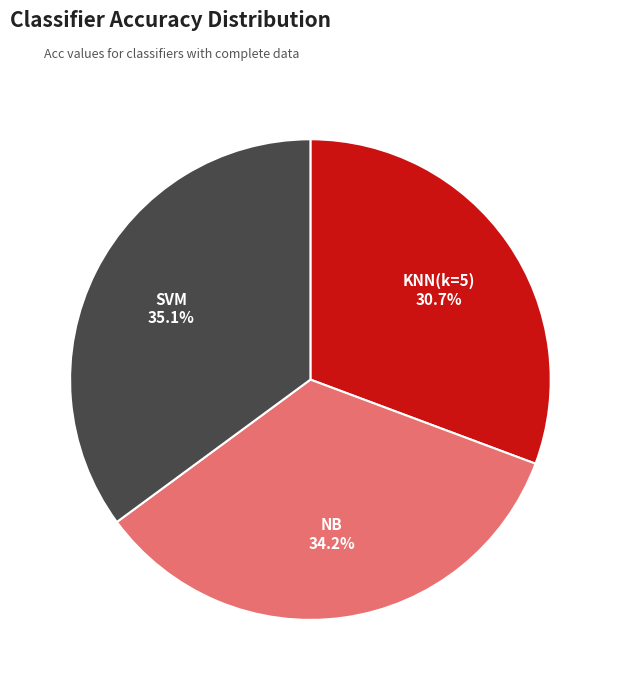

Is there any slice that represents more than half of the pie?

No